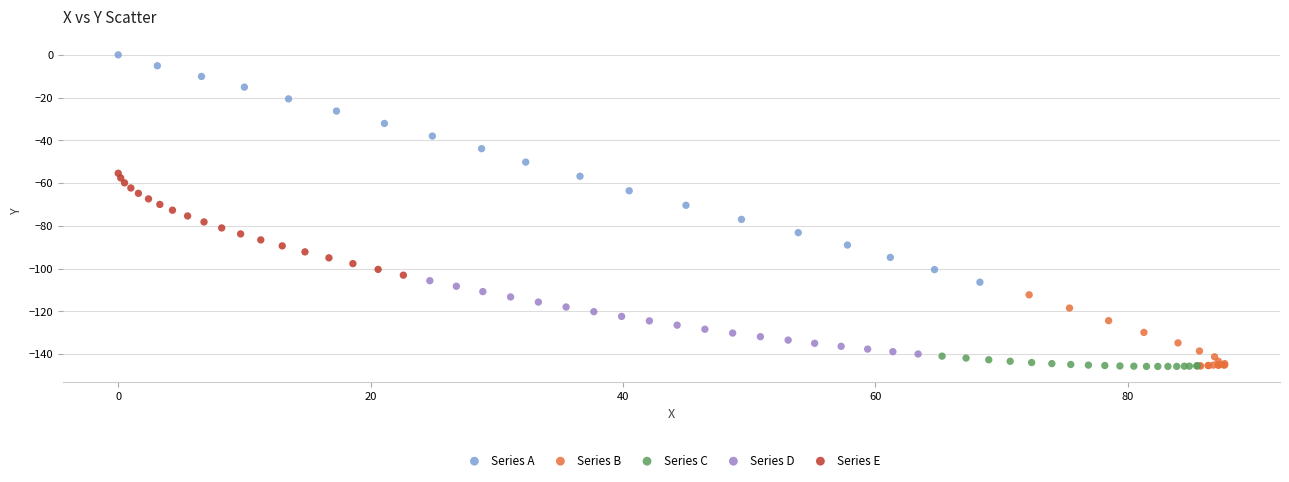

What are all the series names shown in the legend?

Series A, Series B, Series C, Series D, Series E